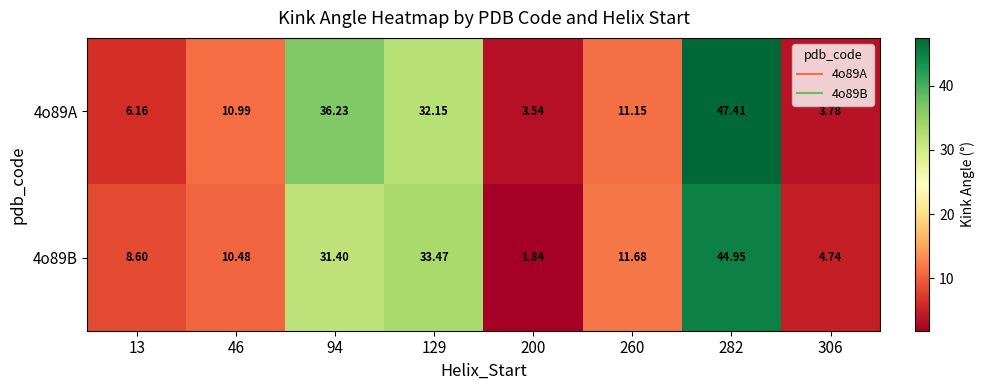

Is the value of 4o89A at 200 greater than the value of 4o89B at 46?

No